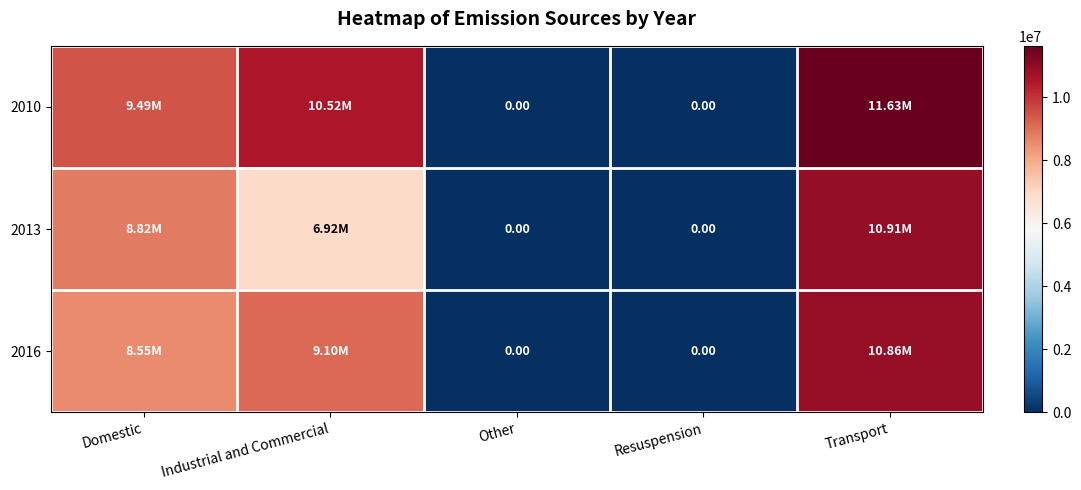

Where does the 2016 series first go above 8550169?

Domestic